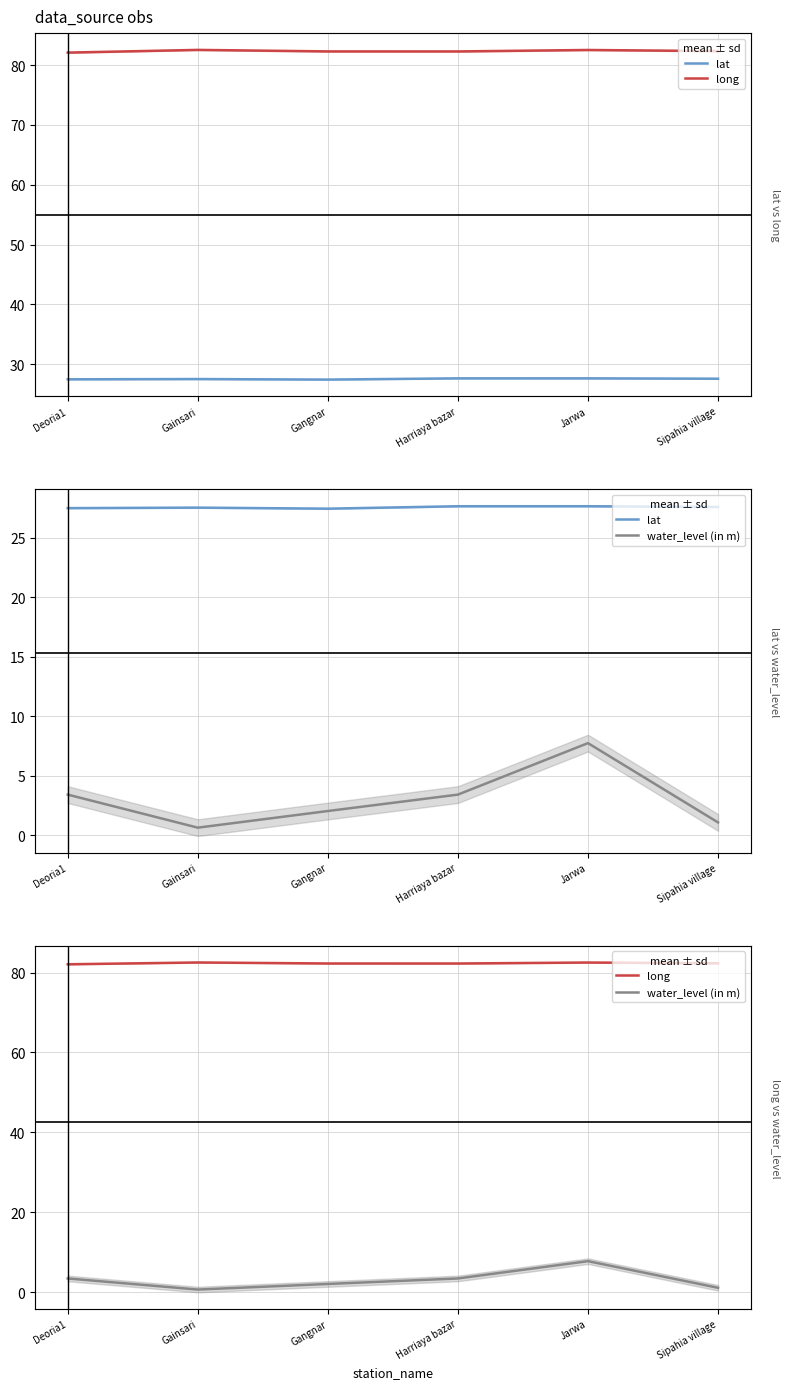

What is the average value of the long series?

82.3